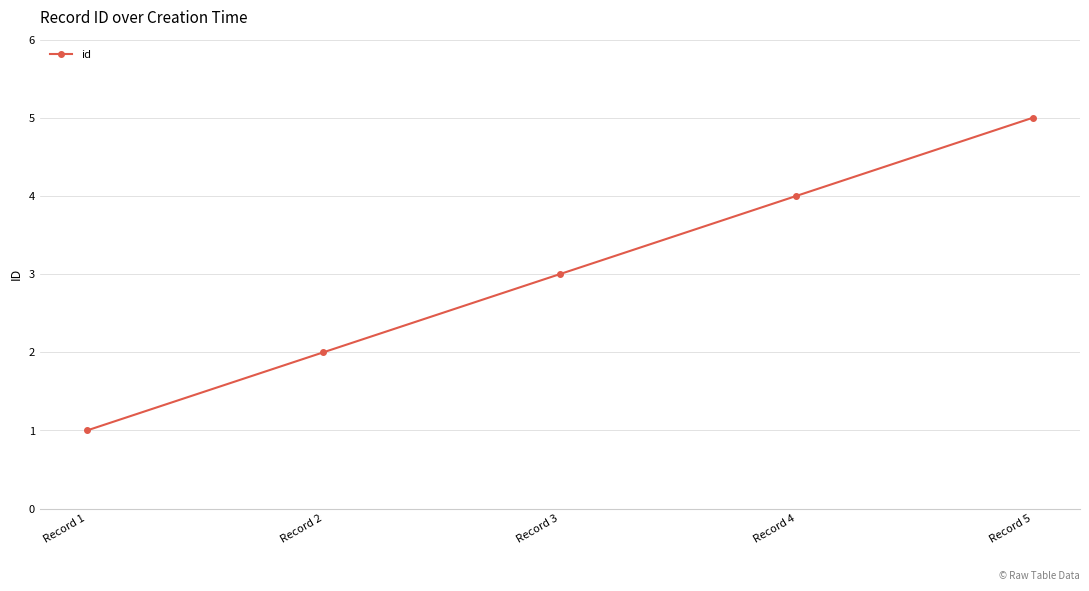

Reading left to right, transcribe all the data shown in this chart.

1	2	3	4	5